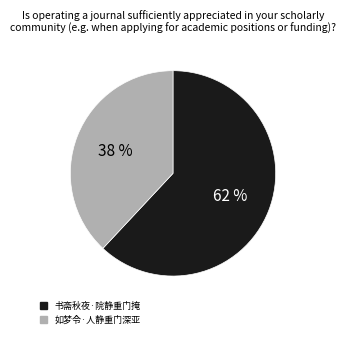

Which has a higher value, 书斋秋夜·院静重门掩 or 如梦令·人静重门深亚?

书斋秋夜·院静重门掩